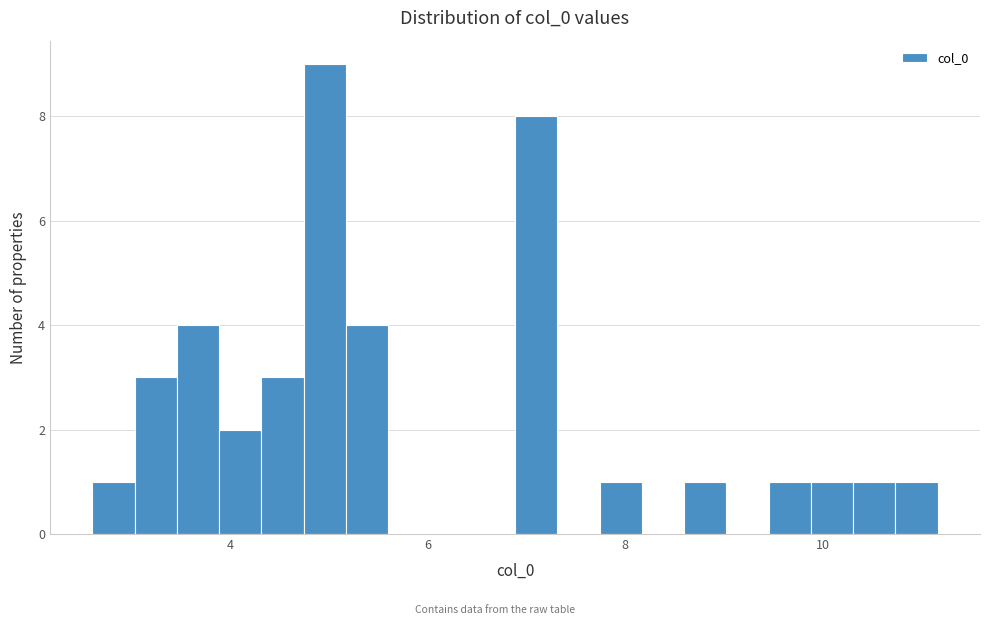

Around what value on the x-axis is the tallest bar? Give the approximate position of its centre, as read against the axis.

5.0